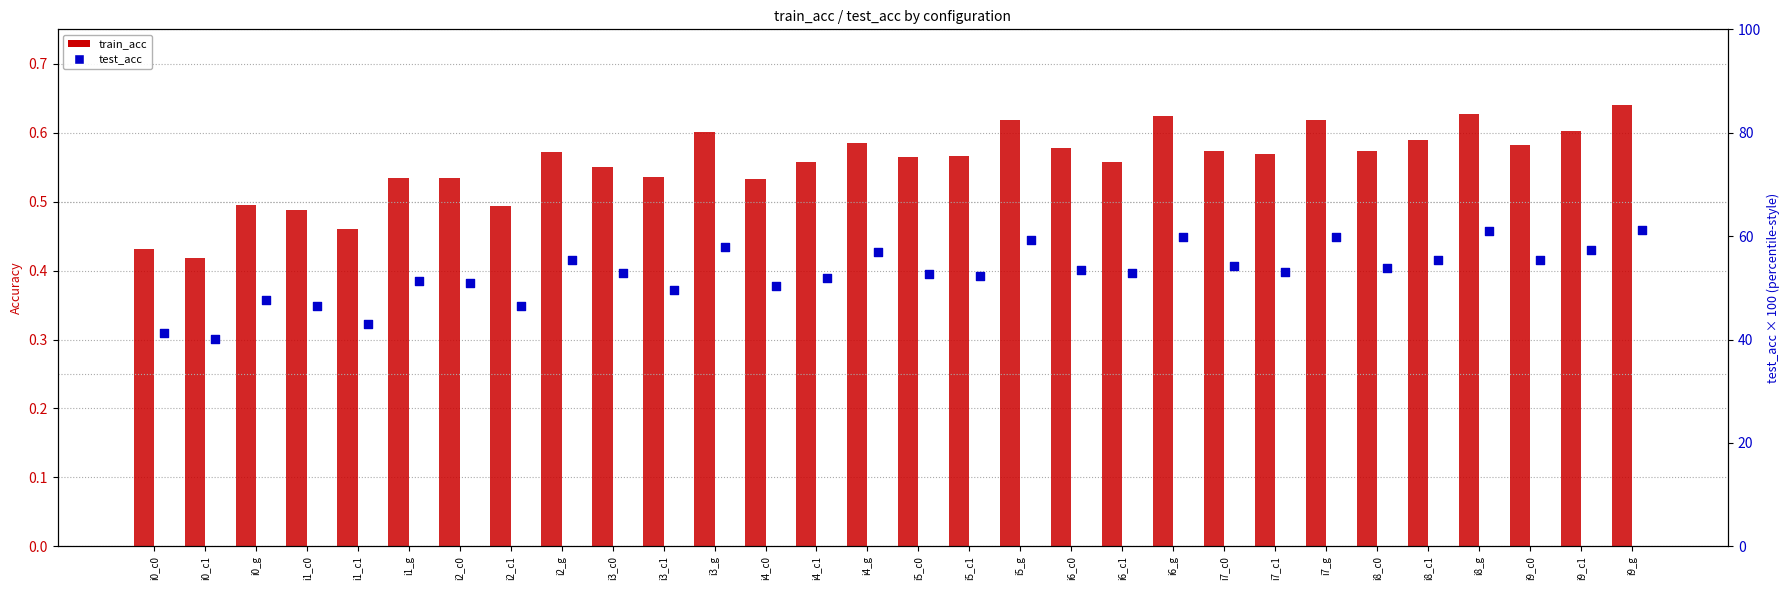

What is the total value across all series at i3_g?

58.4